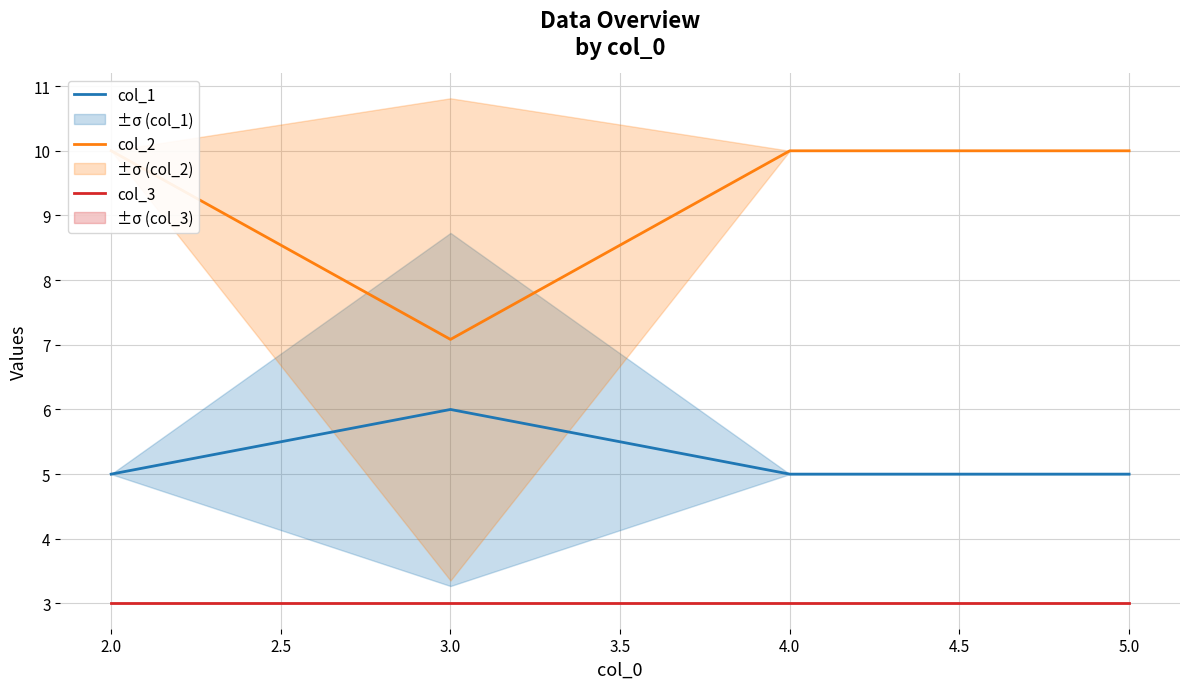

Which series has the largest total across all categories?

col_2